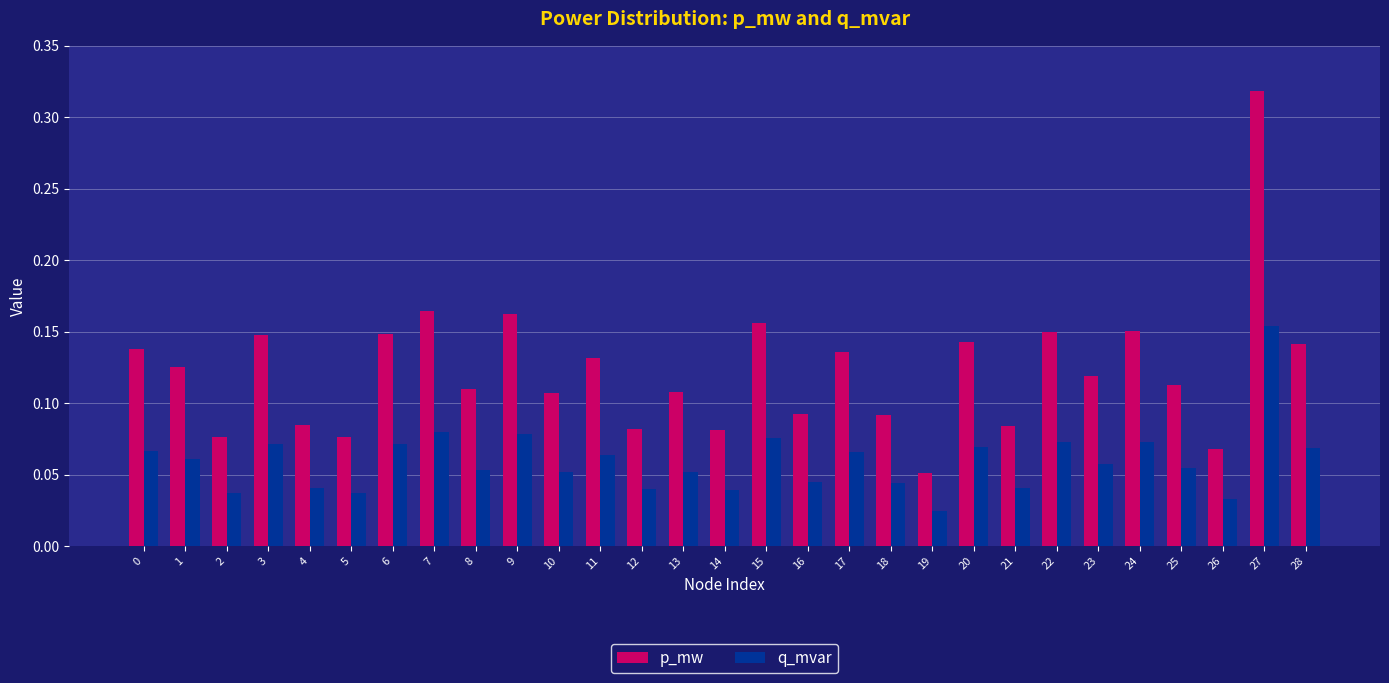

How many q_mvar values are between 0 and 1?

29